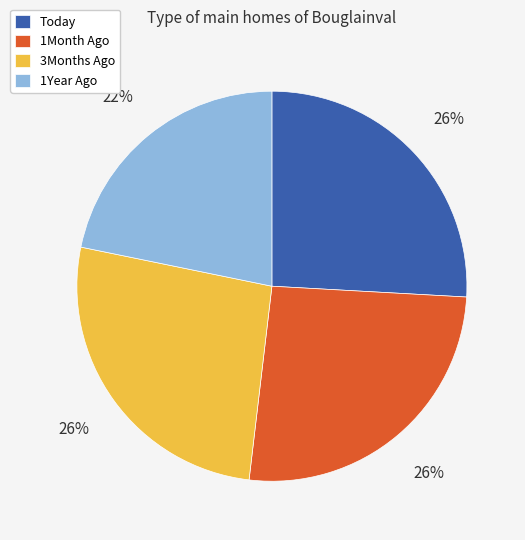

Does 3Months Ago represent more than half of the total?

No